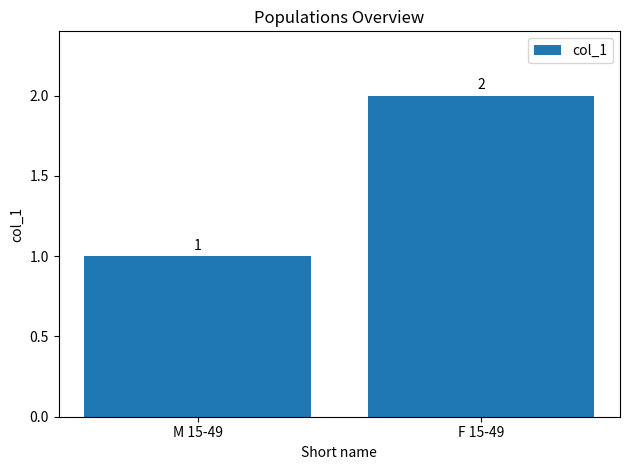

At which category does the chart reach its peak across all series?

F 15-49